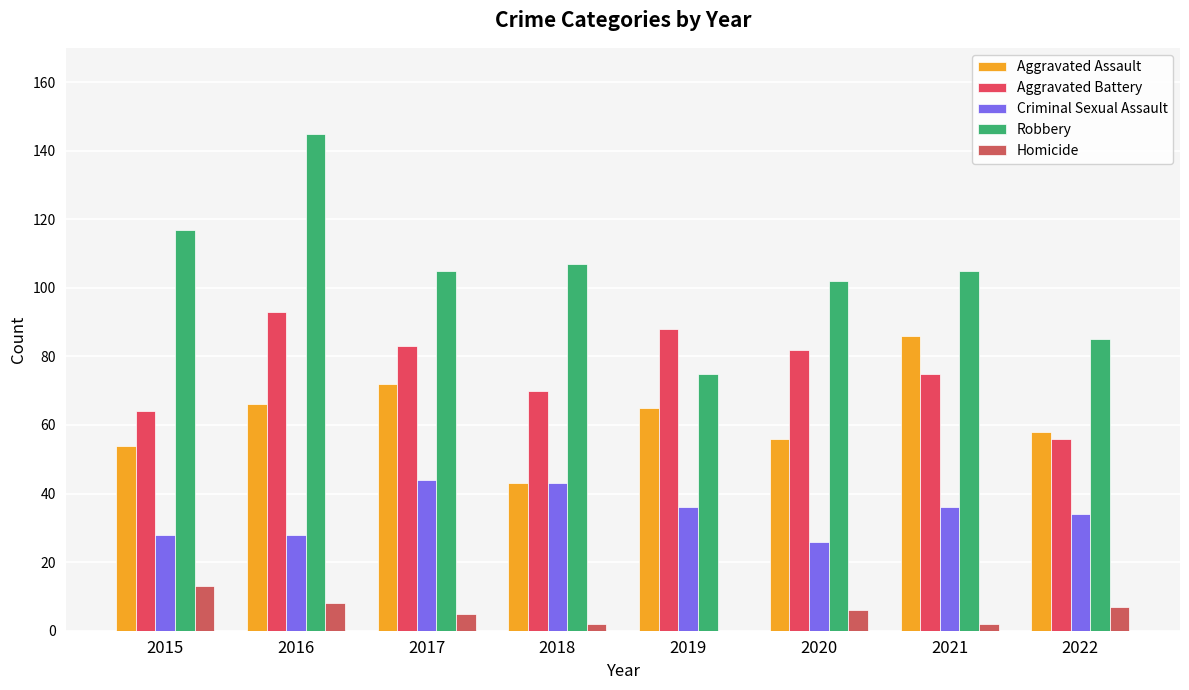

At which category is the sum across all series the highest?

2016